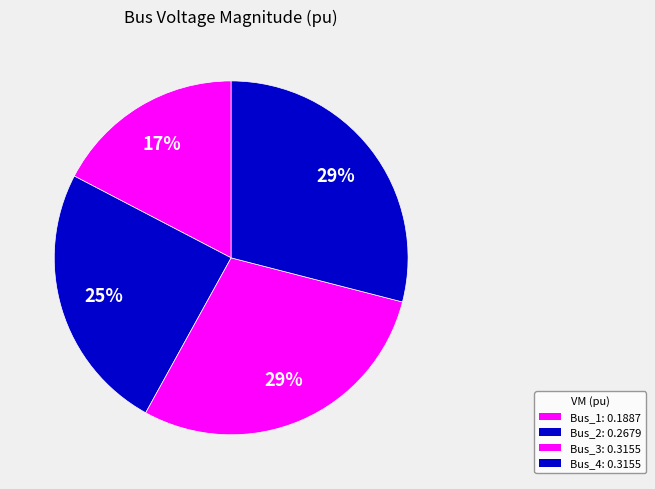

To the nearest percent, what is the difference between the Bus_2 and Bus_4 slice percentages?

4%